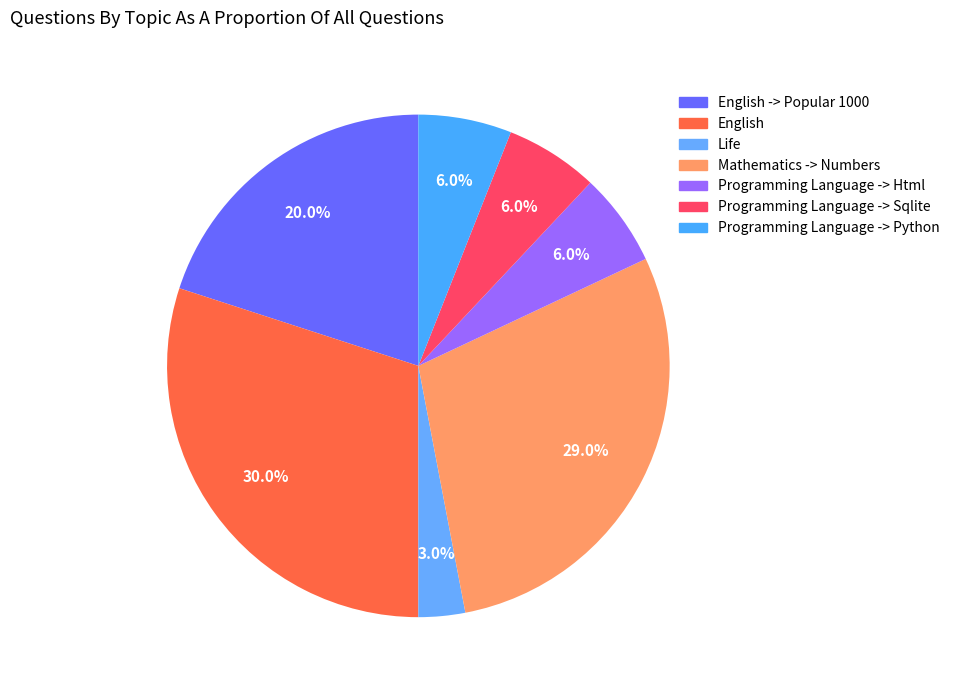

What is the largest slice in the pie chart?

English